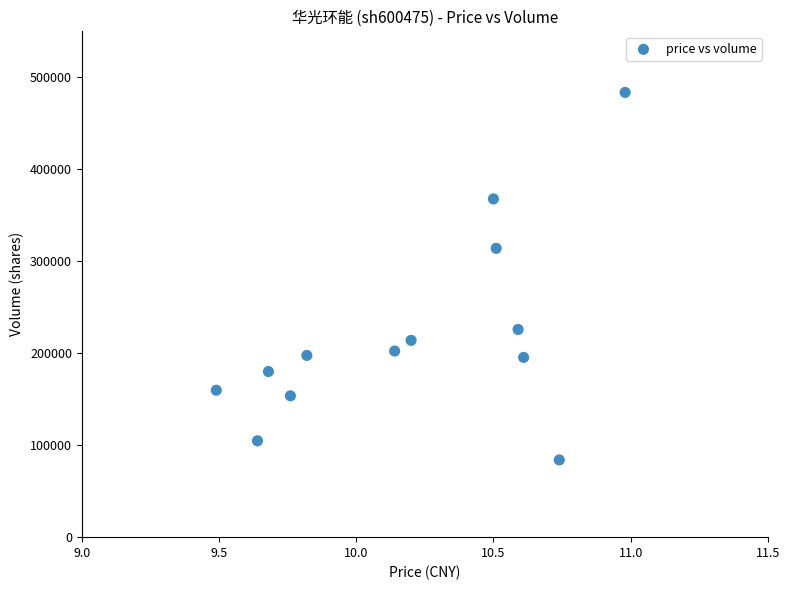

What Y value in the scatter plot is closest to 283791?

314053